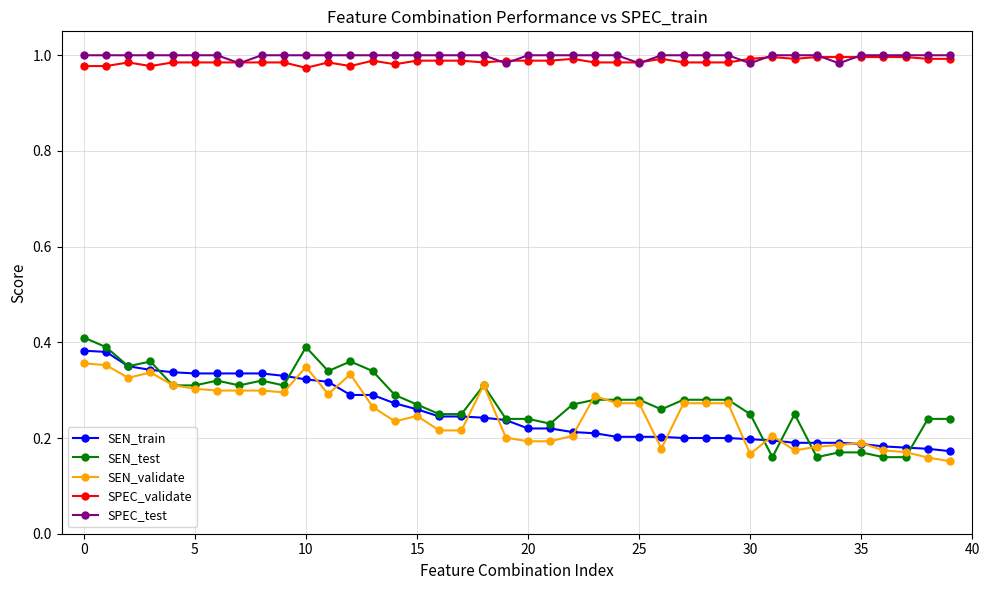

True or false: SEN_train and SPEC_test cross at least once.

False